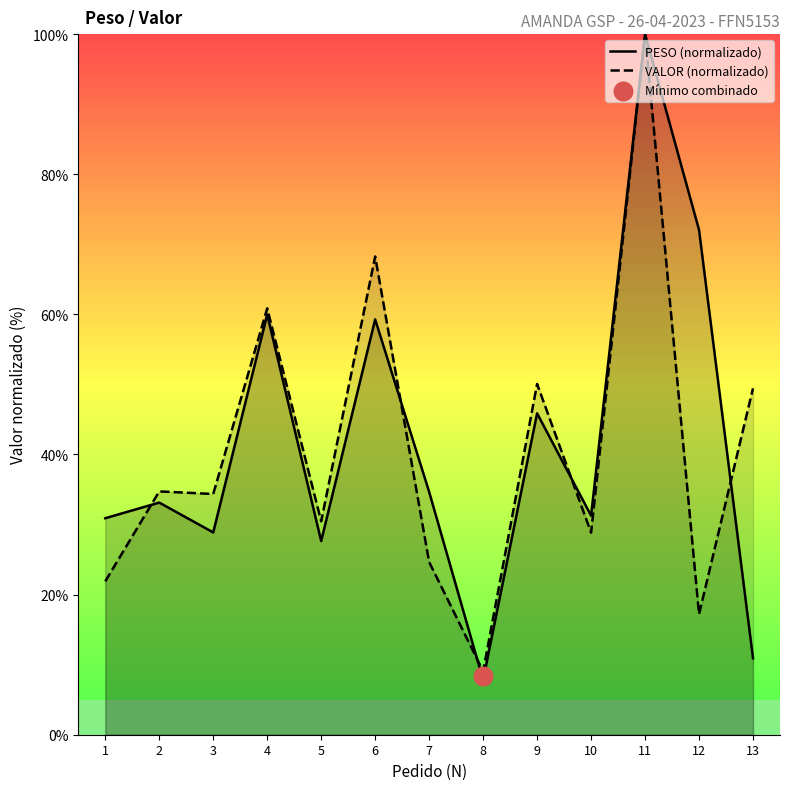

At which category is the sum across all series the highest?

11